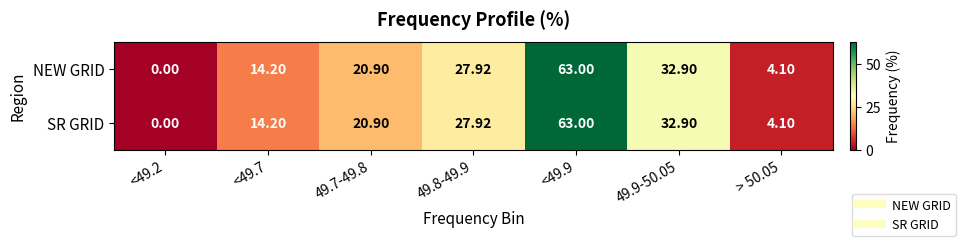

How many values in SR GRID are above zero?

6